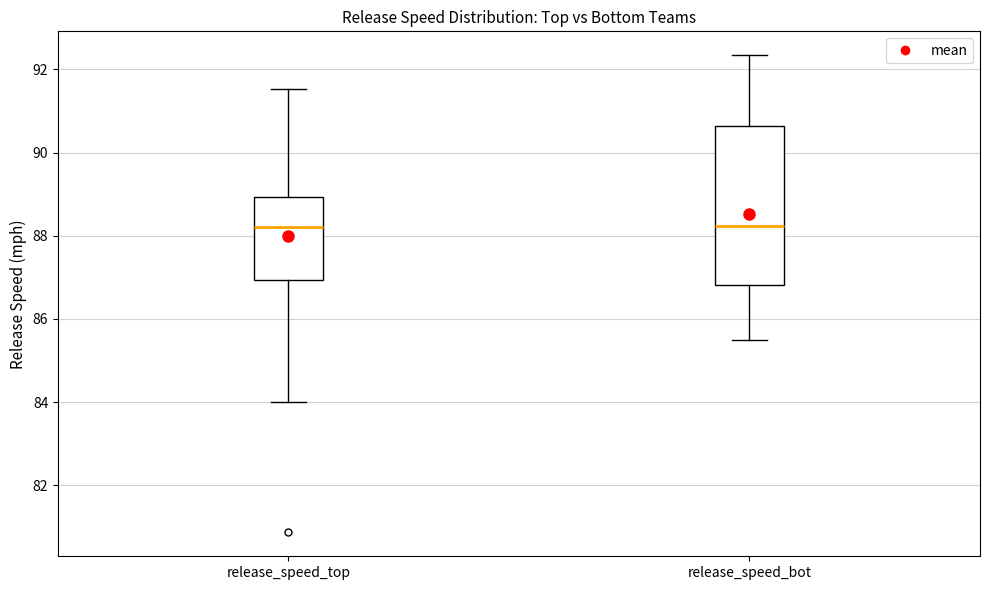

Reading left to right, transcribe this box plot: for each box, give where its median line is, the range the box spans, and where its two whiskers end, as read against the y-axis. The values are not printed on the chart, so give them approximately, as read against the axis.

release_speed_top: median 88.2, box 87.0 to 89.0, whiskers 84.0 to 91.6
release_speed_bot: median 88.2, box 86.8 to 90.6, whiskers 85.6 to 92.4